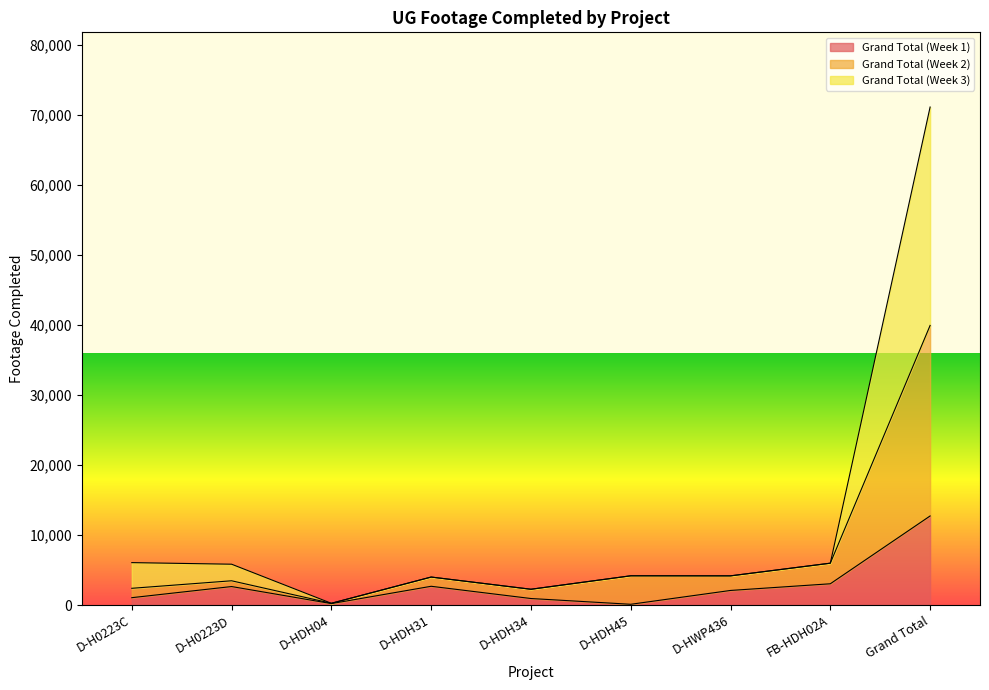

True or false: Grand Total (Week 1) and Grand Total (Week 2) intersect in this chart.

False